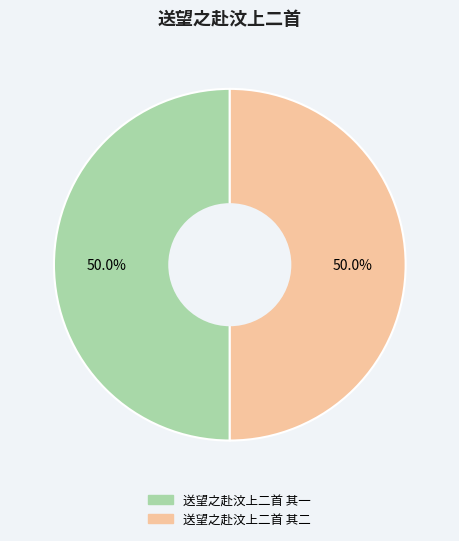

Approximately how many times larger is the value at 送望之赴汶上二首 其一 compared to 送望之赴汶上二首 其二?

1.0